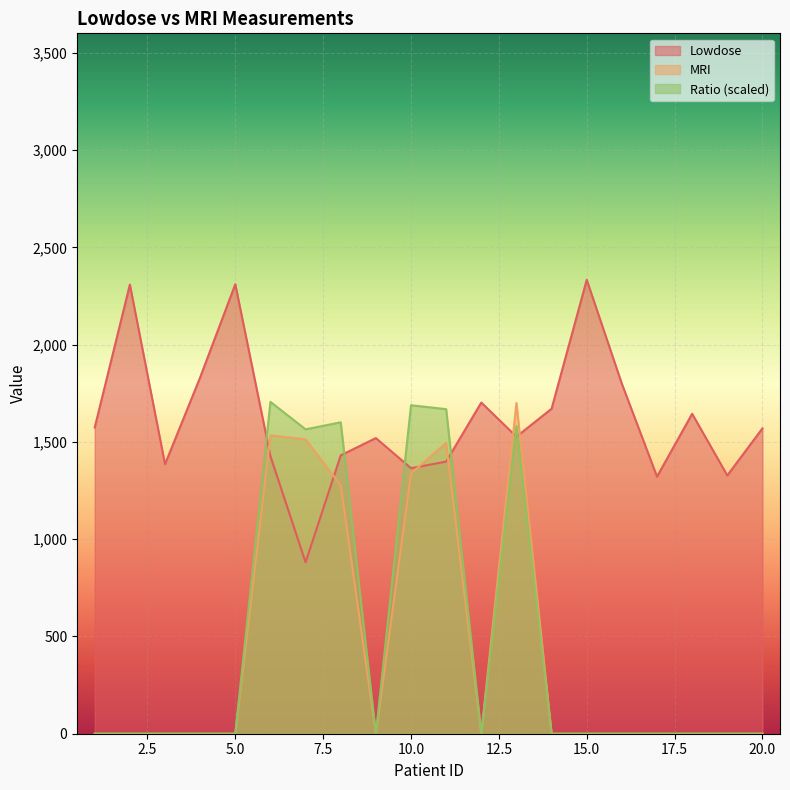

At how many categories does at least one series exceed 2309?

2